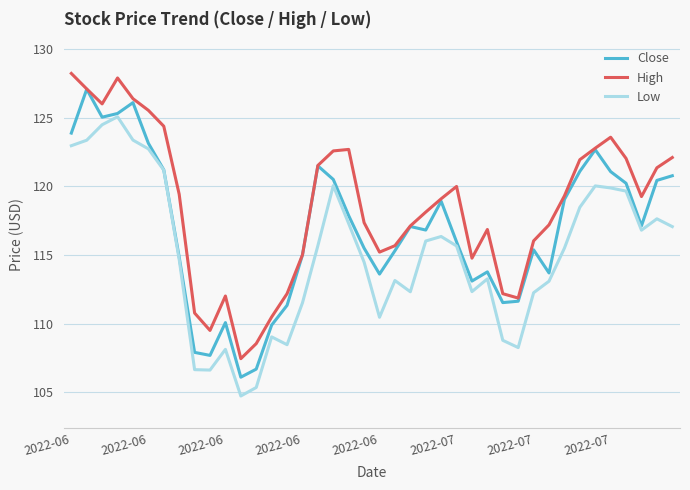

Which series has the largest total across all categories?

High